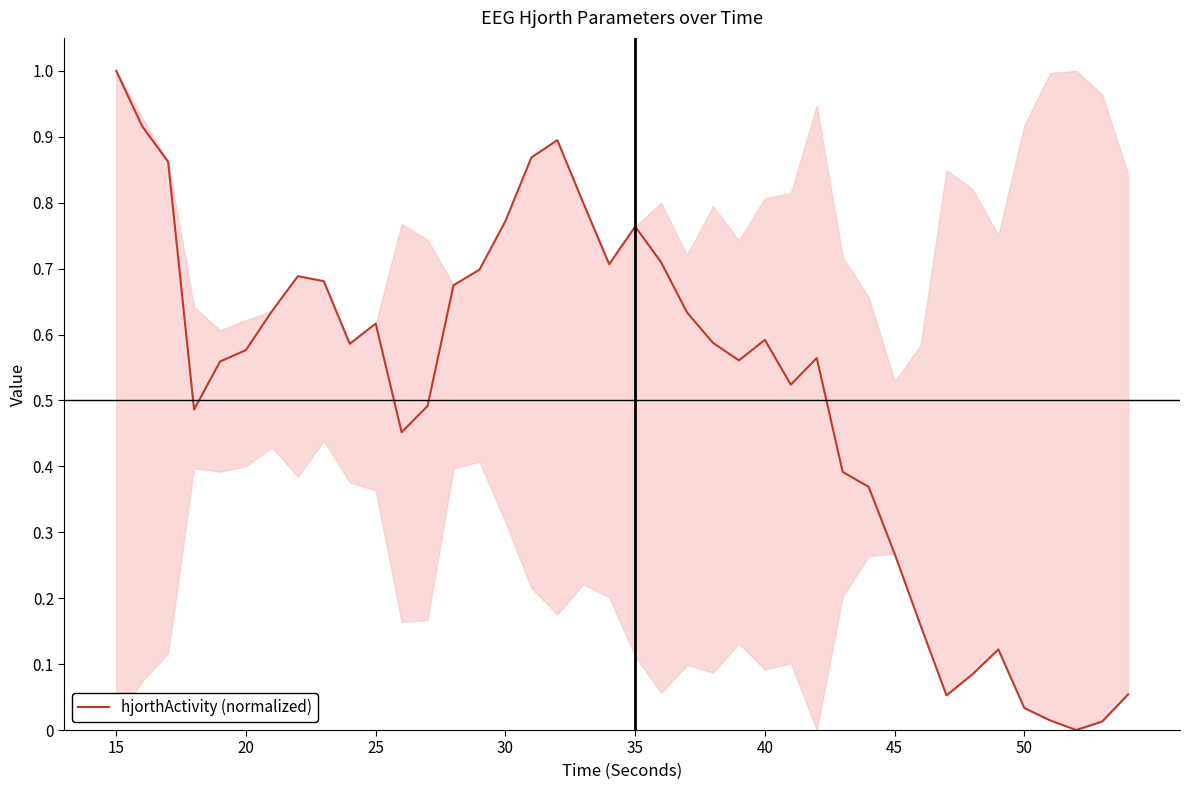

What is the greatest value displayed?

1.0